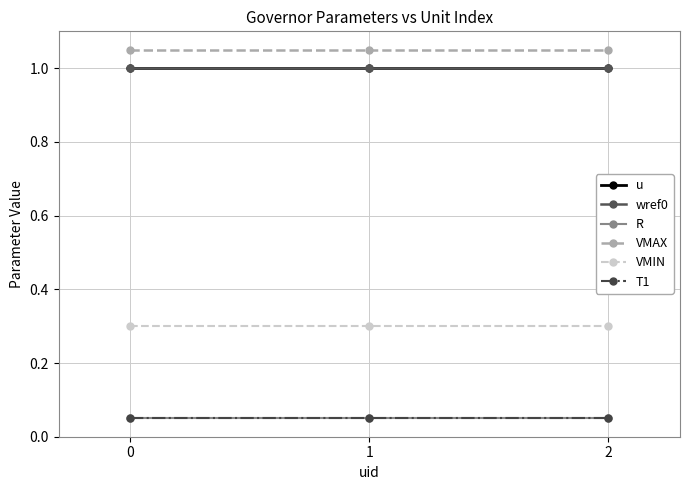

Is this an area chart (filled region under the line)?

No